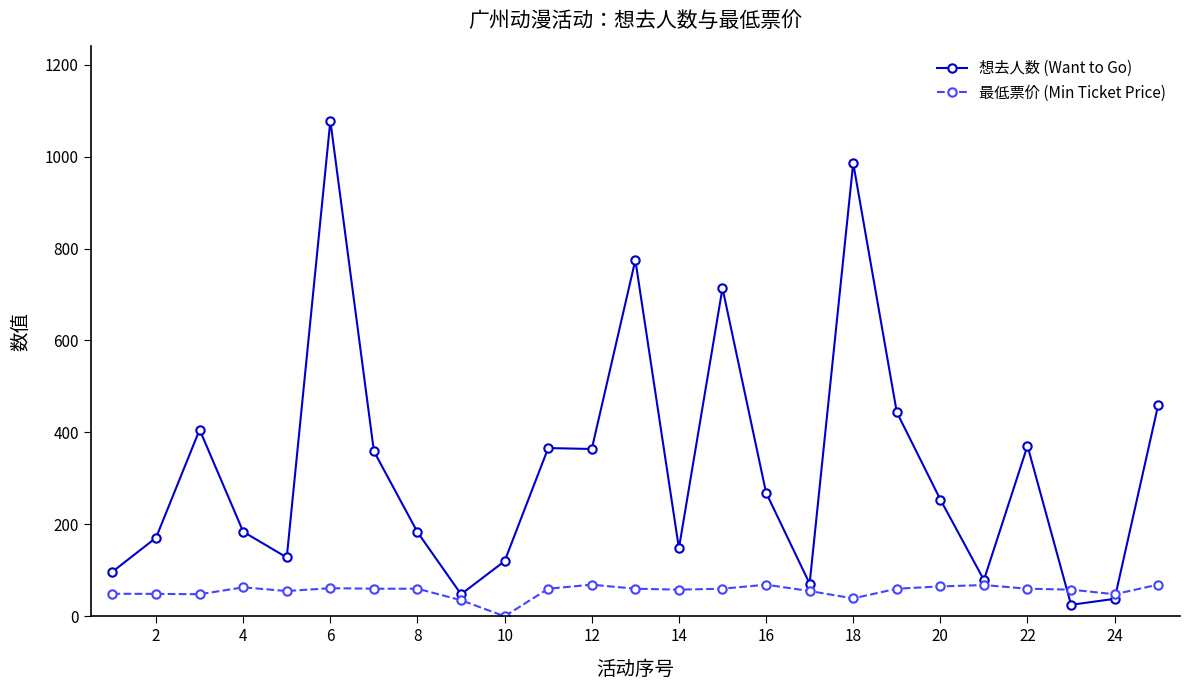

What is the difference between the maximum and second lowest values in the 想去人数 (Want to Go) series?

1040.0